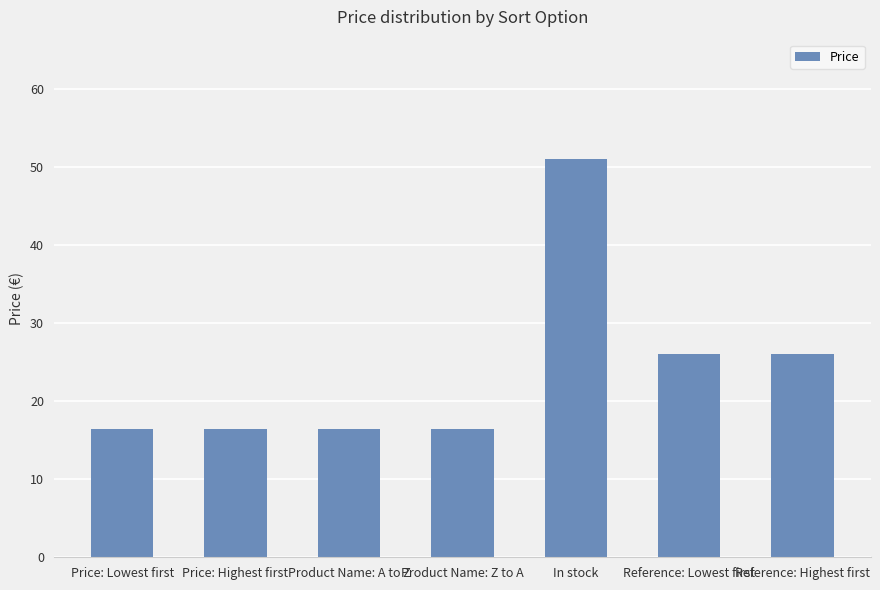

What is the label of the 6th bar from the right?

Price: Highest first